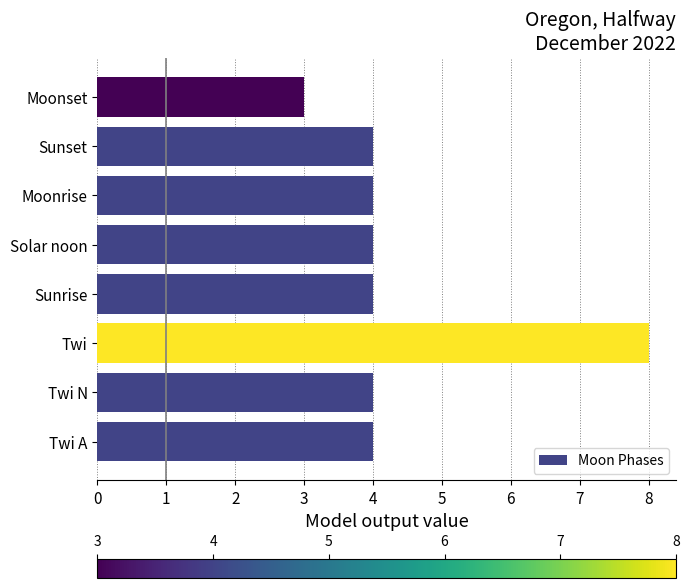

True or false: the data shows 3 at Solar noon.

False